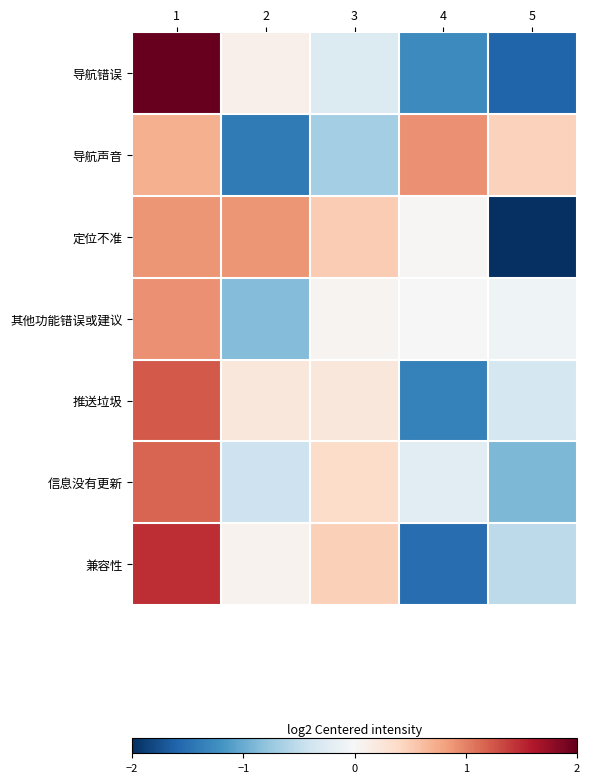

Which series changed the most between 3 and 4?

兼容性